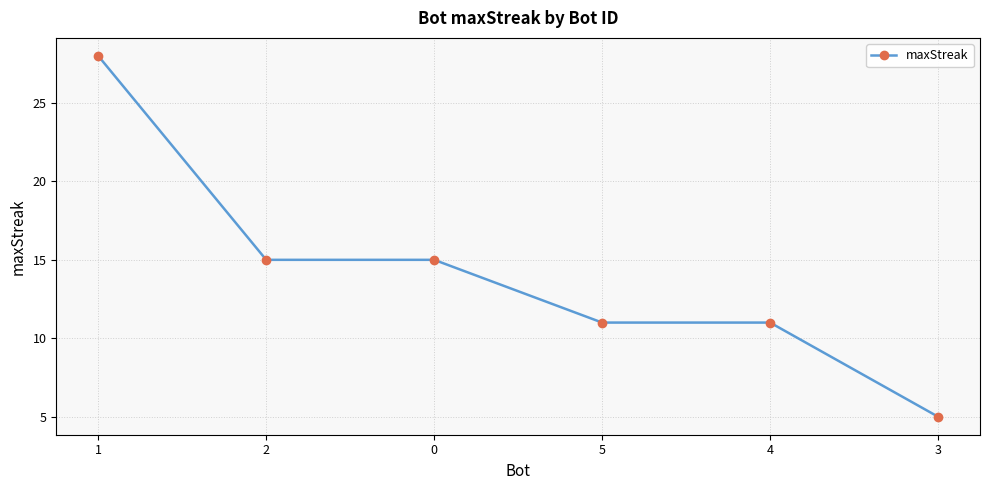

How many values are below 15?

3